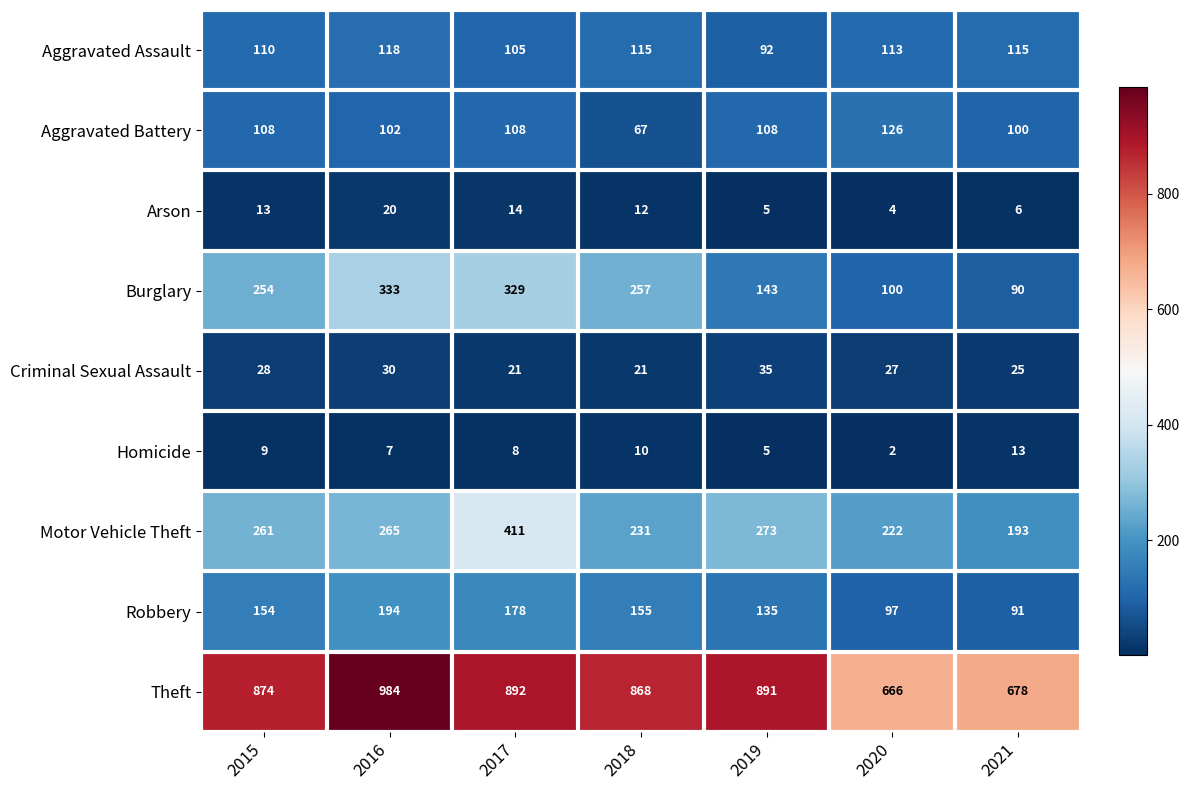

What is the total value across all series at 2016?

2053